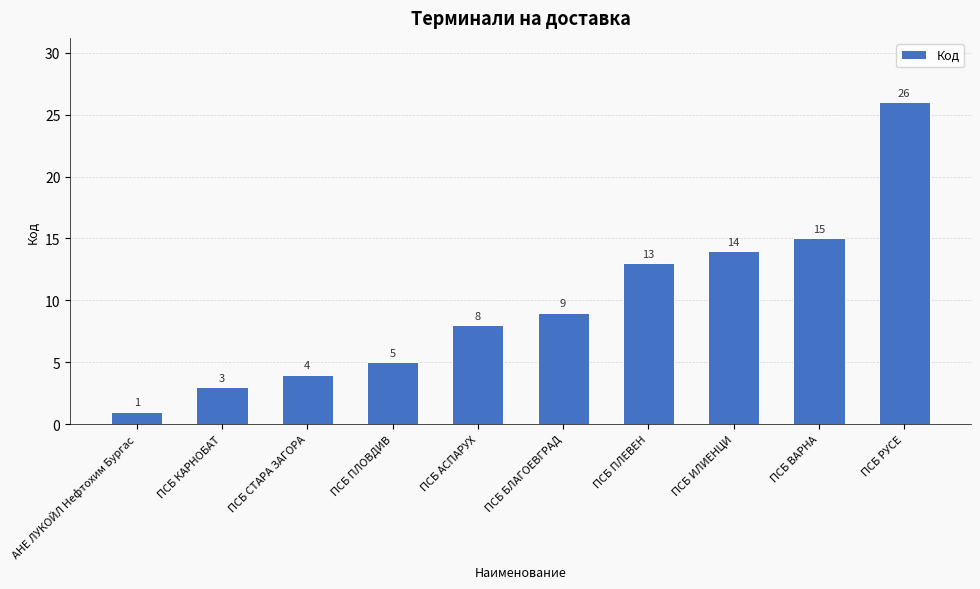

What is the approximate value at ПСБ АСПАРУХ, to the nearest 5?

10